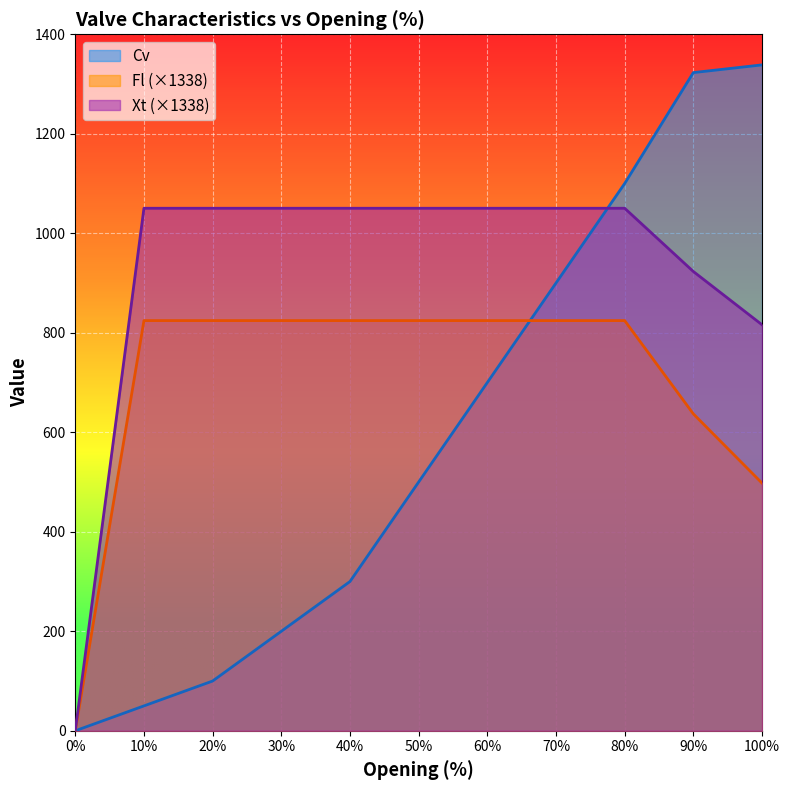

Where is Cv nearest to the value 669?

60%